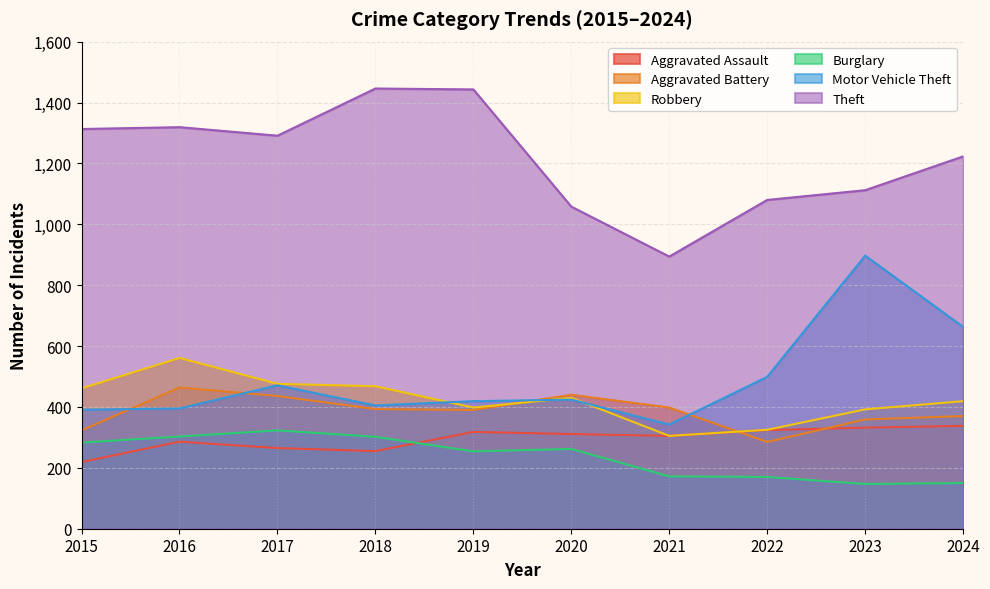

What is the greatest value displayed?

1446